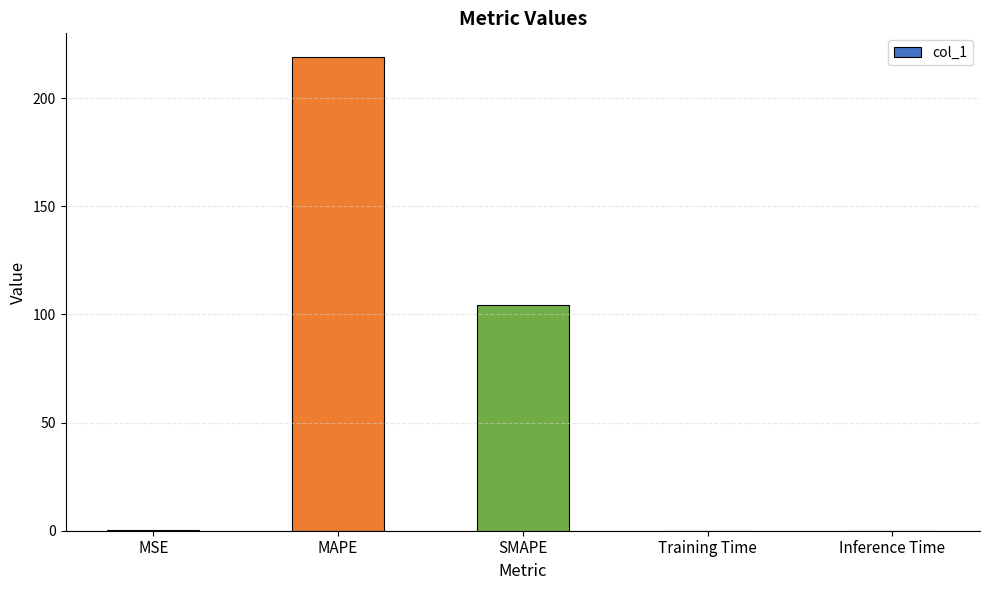

Which category has the highest value across all series?

MAPE